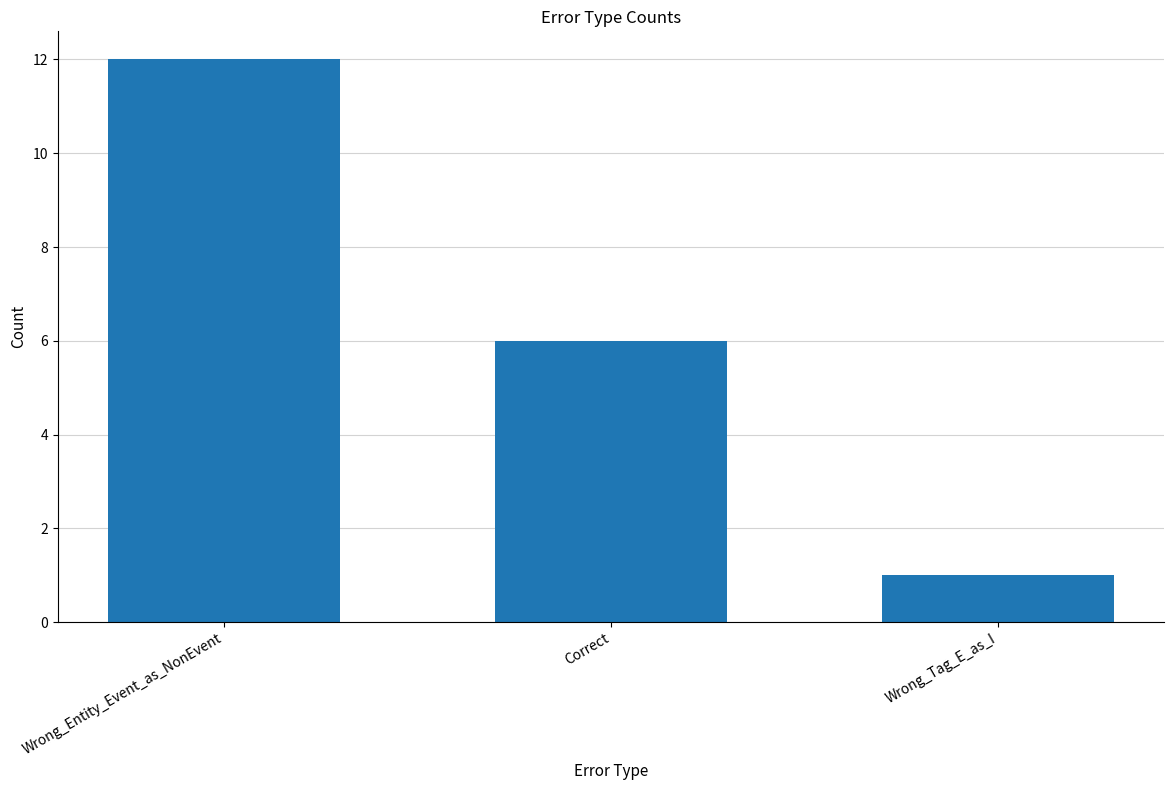

Rank the categories by value from lowest to highest.

Wrong_Tag_E_as_I, Correct, Wrong_Entity_Event_as_NonEvent